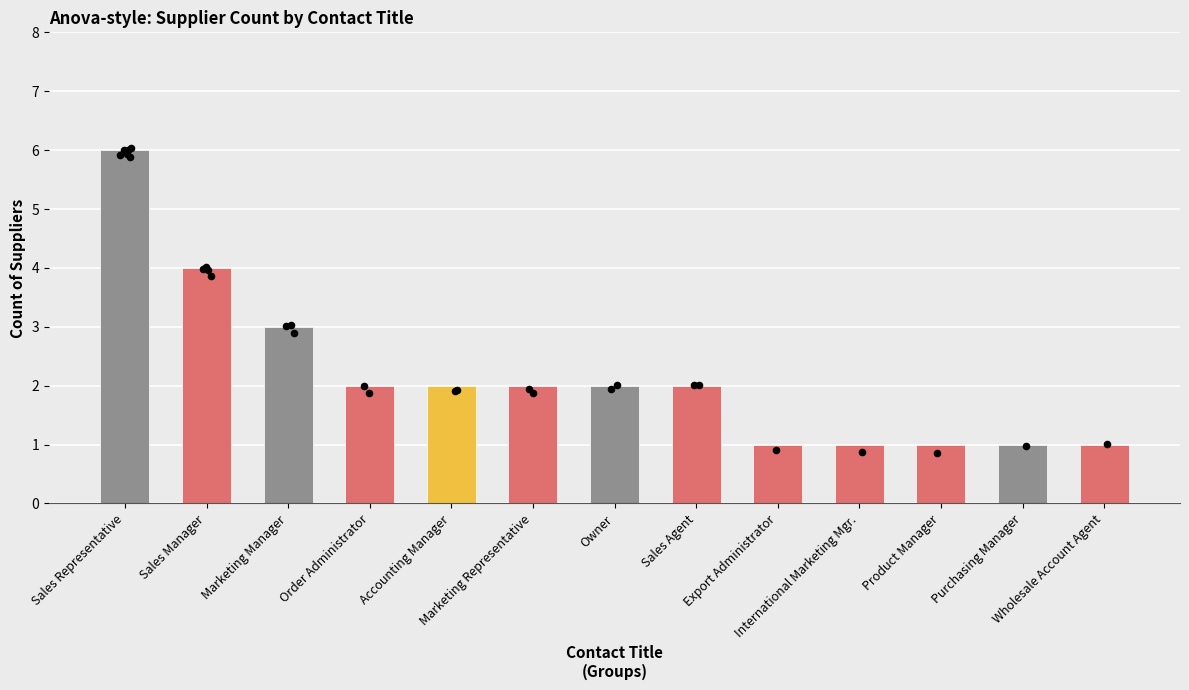

Which has a higher value, International Marketing Mgr. or Sales Representative?

Sales Representative